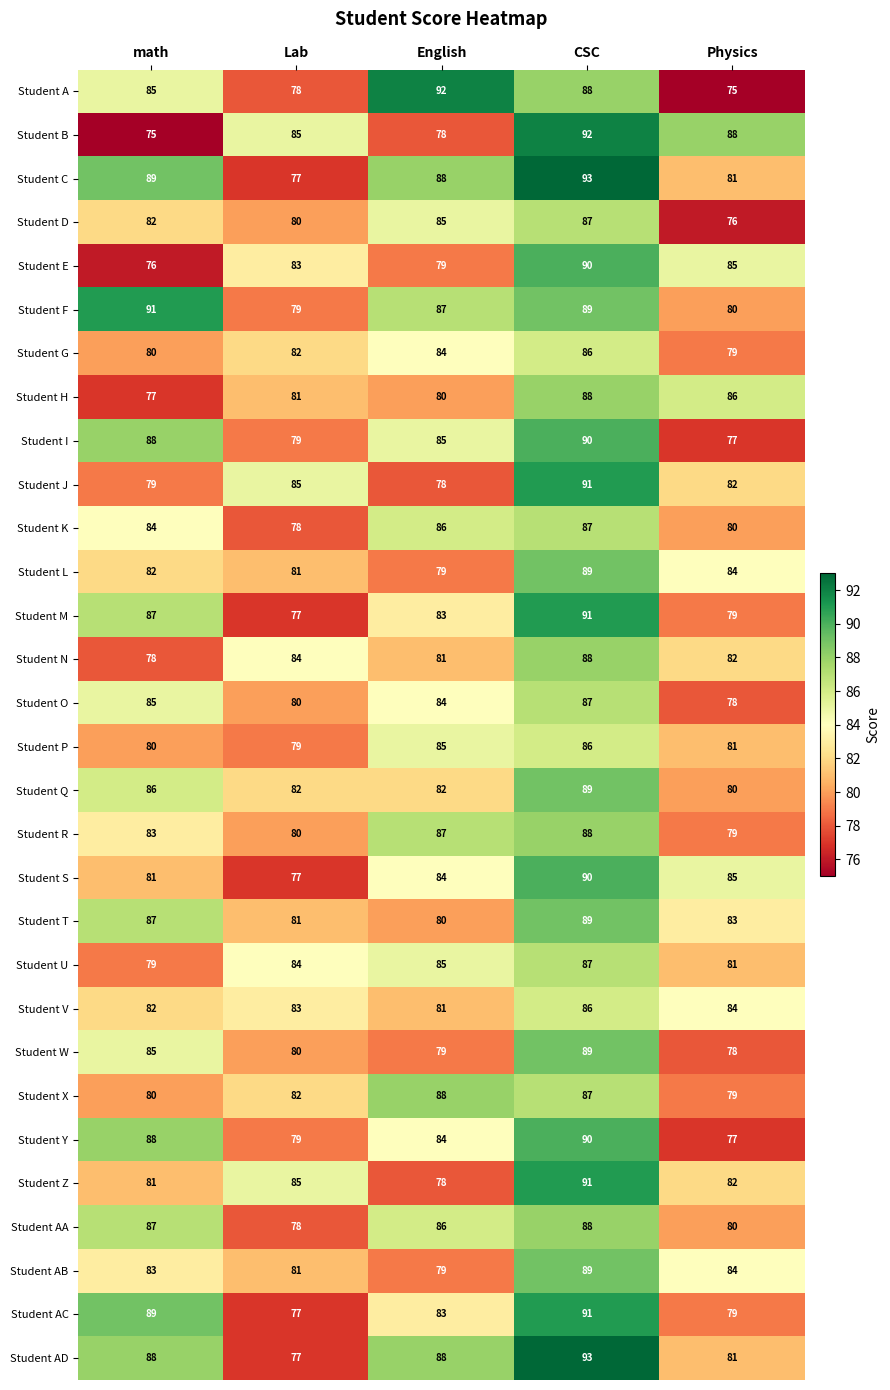

Count the number of data series in this chart.

30